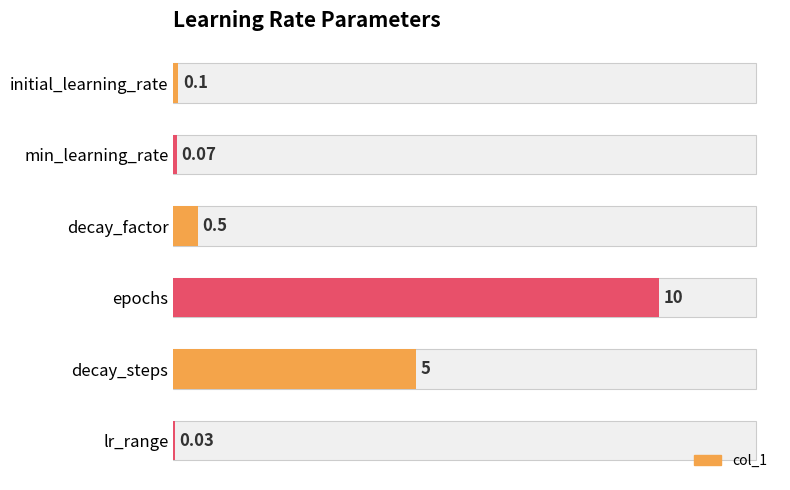

Are the bars horizontal?

Yes